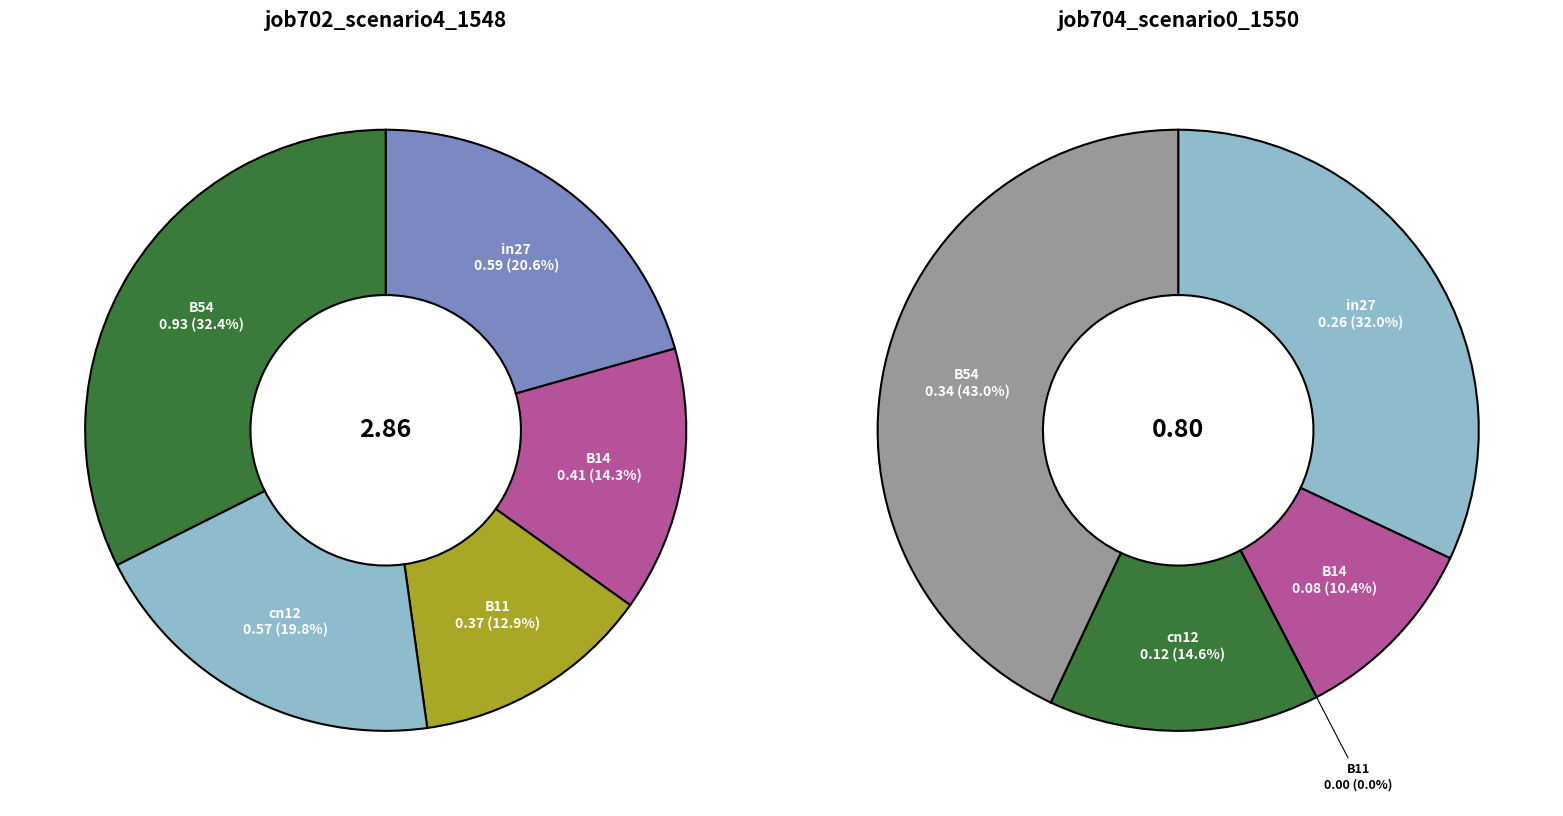

To the nearest percent, what portion does cn12 represent?

15%